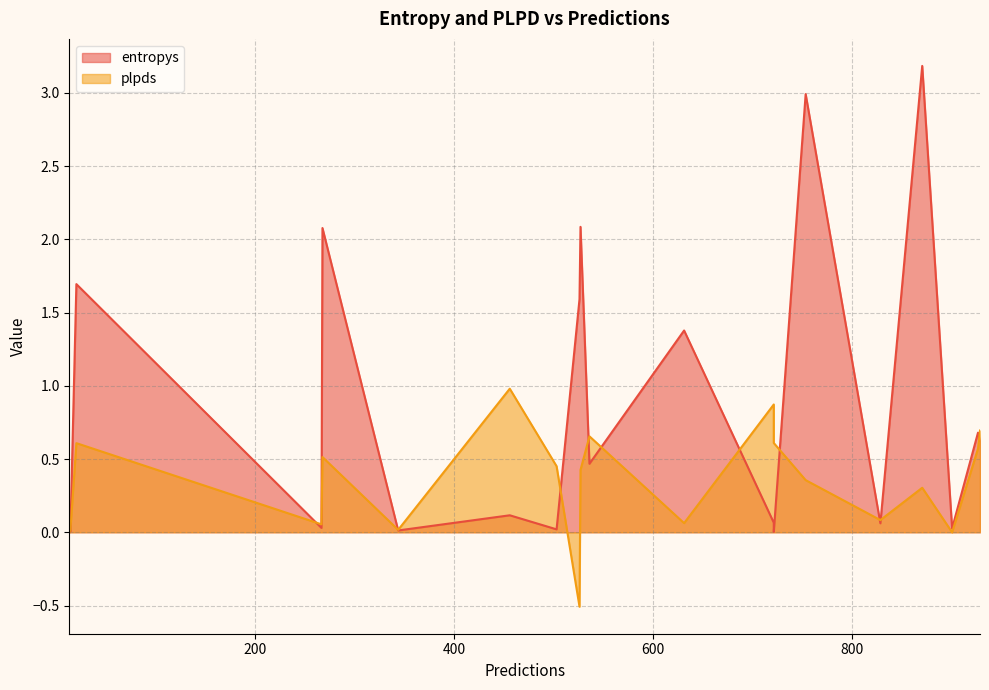

At 536, list the series in order from smallest to largest.

entropys, plpds